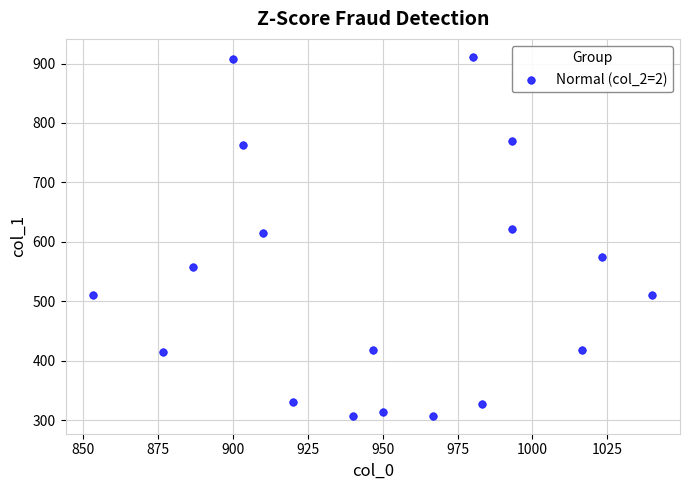

What is the range of X values (max minus min)?

186.7